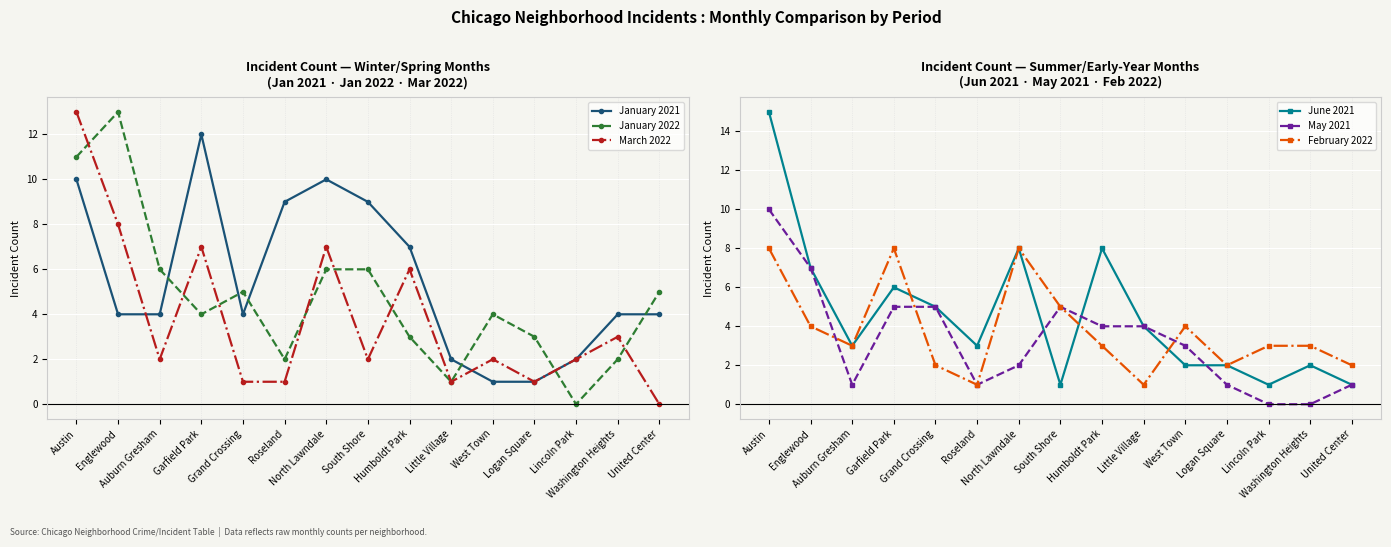

Where do June 2021 and May 2021 first cross each other?

North Lawndale and South Shore